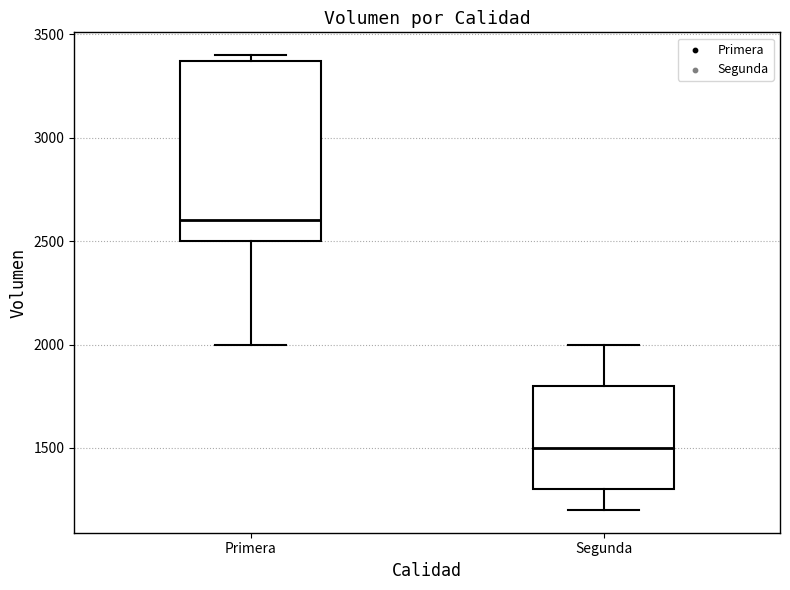

Reading left to right, transcribe this box plot: for each box, give where its median line is, the range the box spans, and where its two whiskers end, as read against the y-axis. The values are not printed on the chart, so give them approximately, as read against the axis.

Primera: median 2600, box 2500 to 3350, whiskers 2000 to 3400
Segunda: median 1500, box 1300 to 1800, whiskers 1200 to 2000